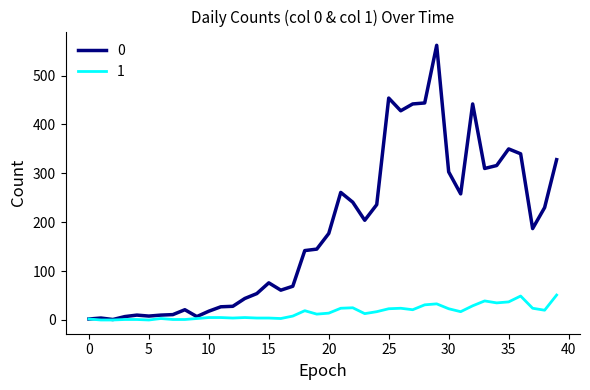

List the series in order of their peak value, highest first.

0, 1